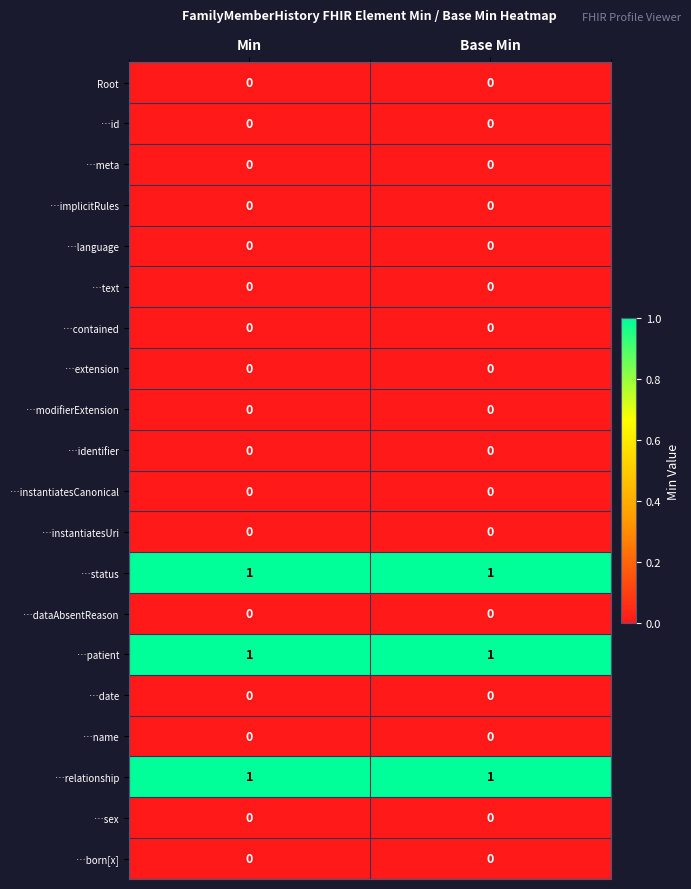

Is it true that …status equals 0 at Base Min?

False